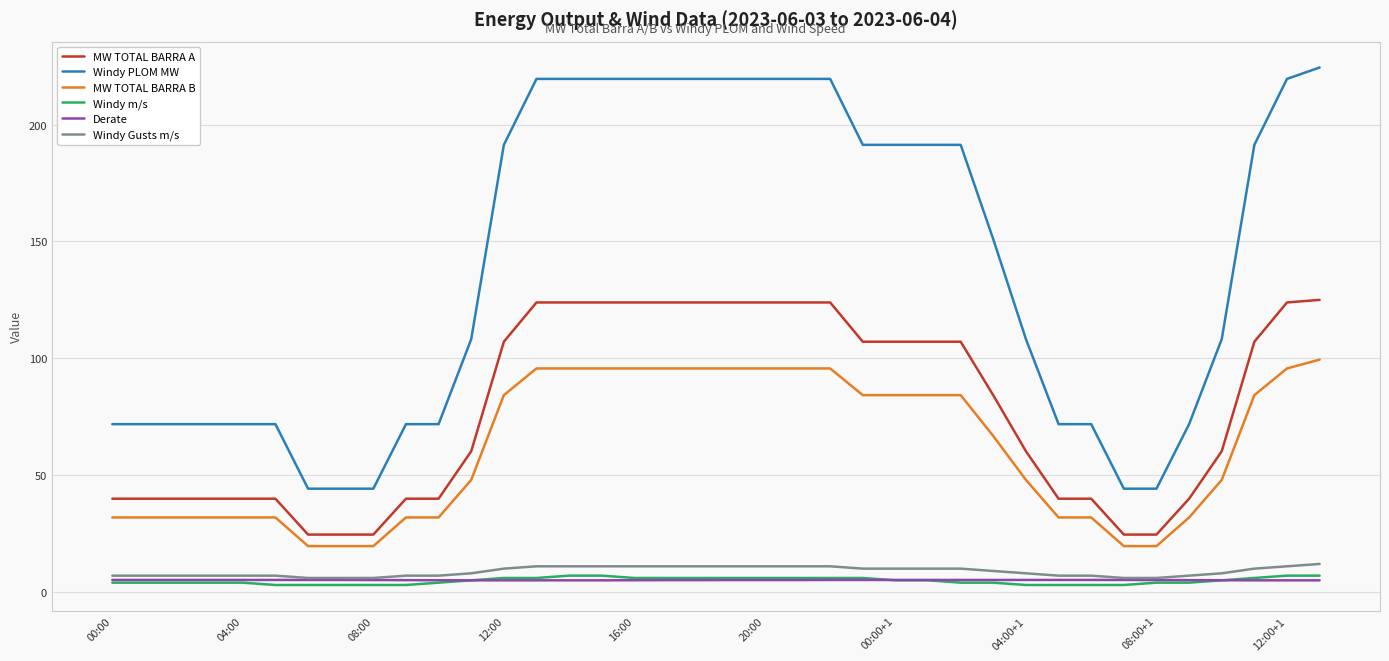

True or false: MW TOTAL BARRA B and Windy PLOM MW cross at least once.

False